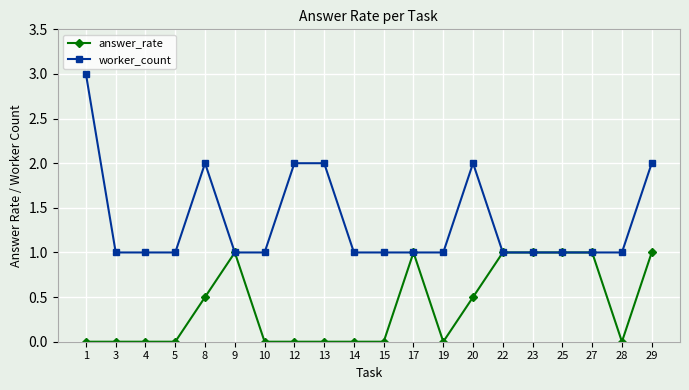

What is the total value across all series at 5?

1.0